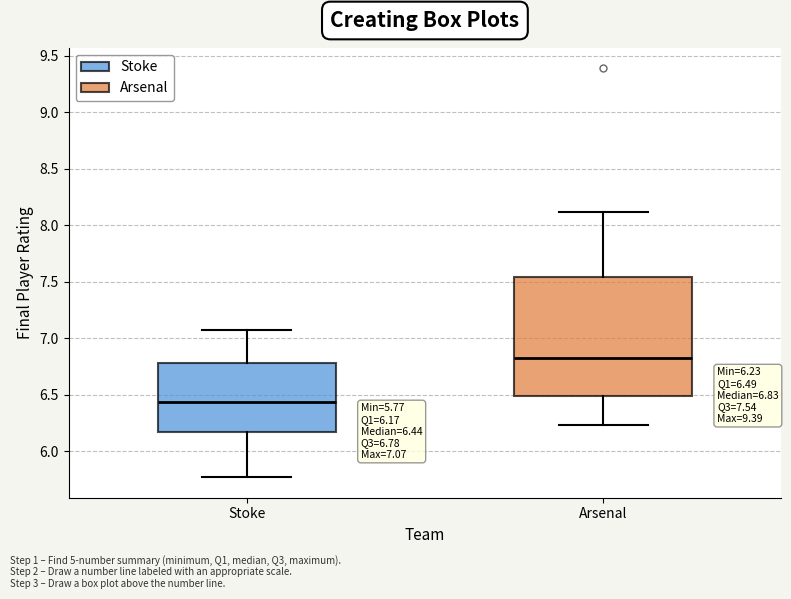

Which box has the lowest median line?

Stoke